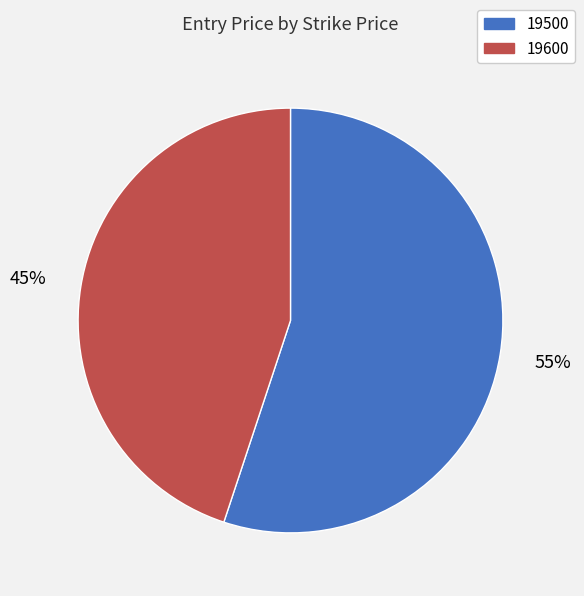

To the nearest percent, what is the difference between the largest and smallest slice percentages?

10%